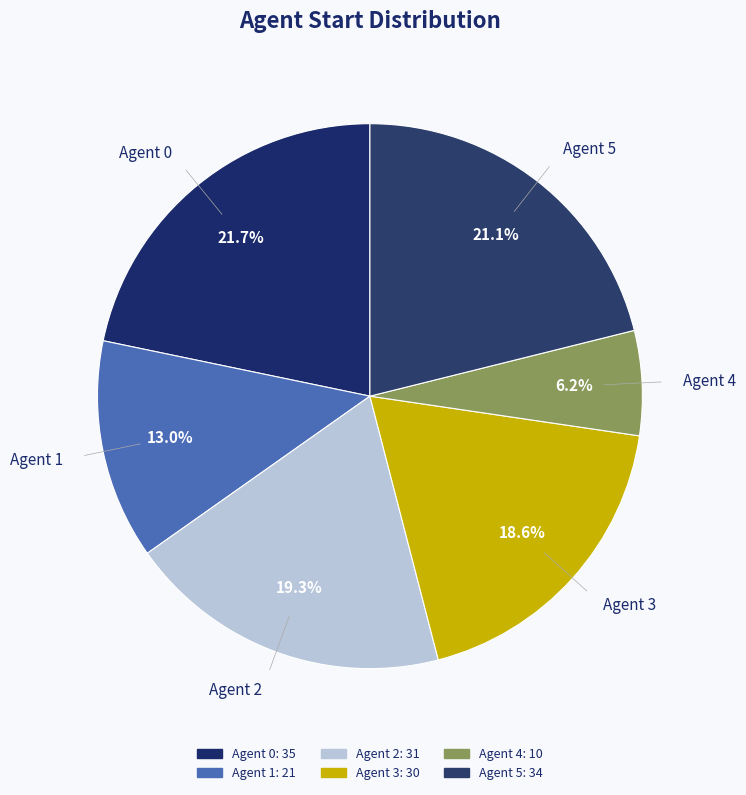

To the nearest percent, what portion does Agent 5 represent?

21%